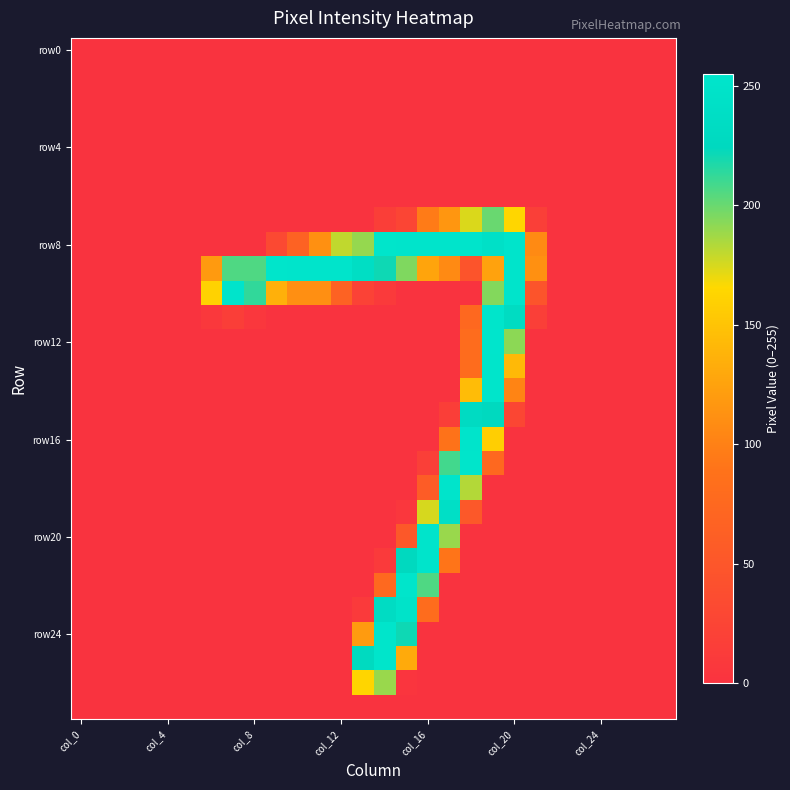

Count the number of data series in this chart.

28